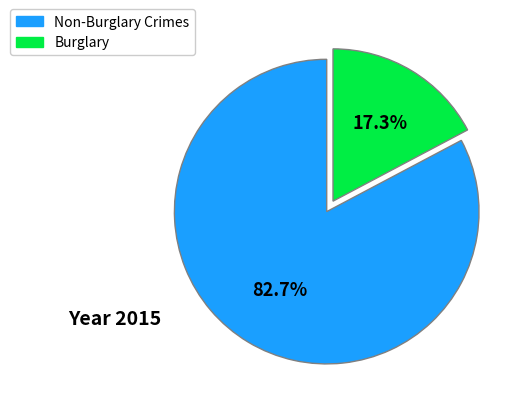

Is there any slice that represents more than half of the pie?

Yes